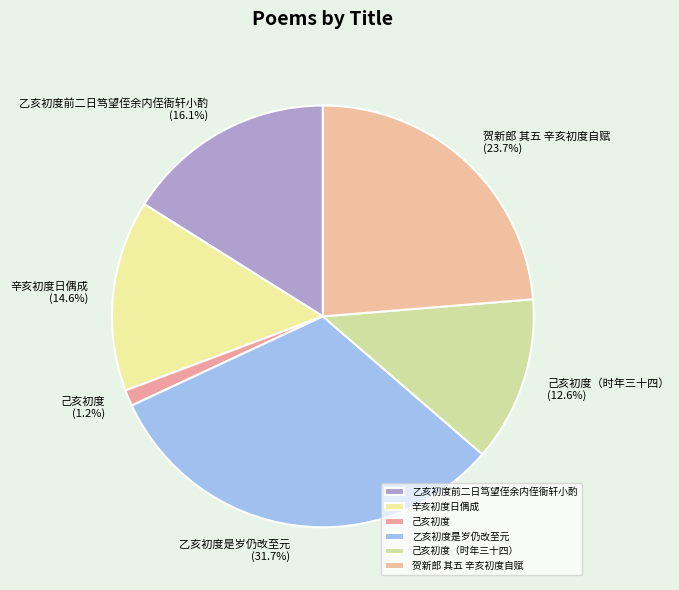

Which category has the biggest portion of the pie?

乙亥初度是岁仍改至元